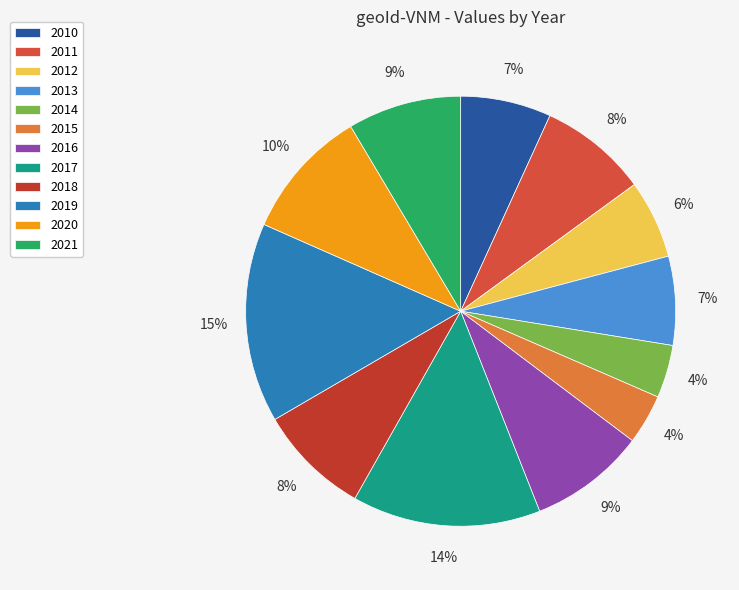

Approximately how many times larger is the value at 2018 compared to 2020?

0.9